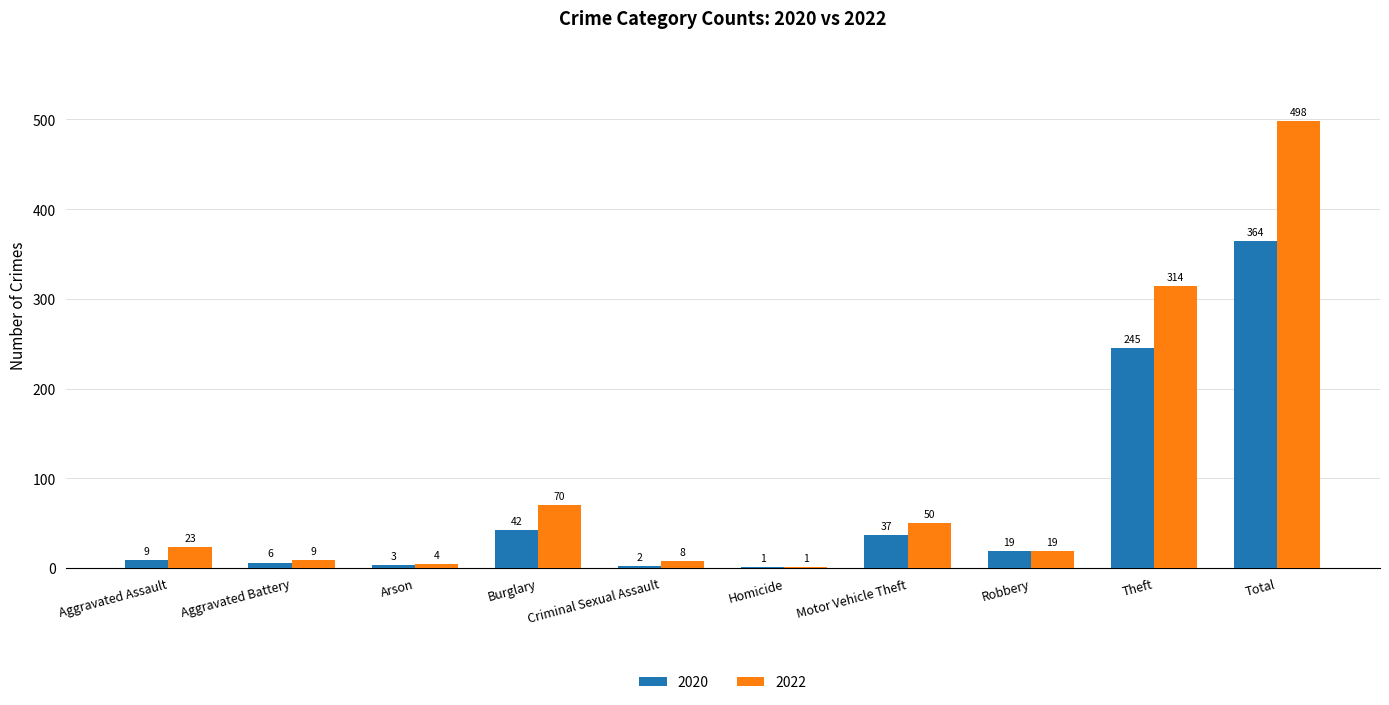

Is it true that 2022 equals 23 at Aggravated Assault?

True